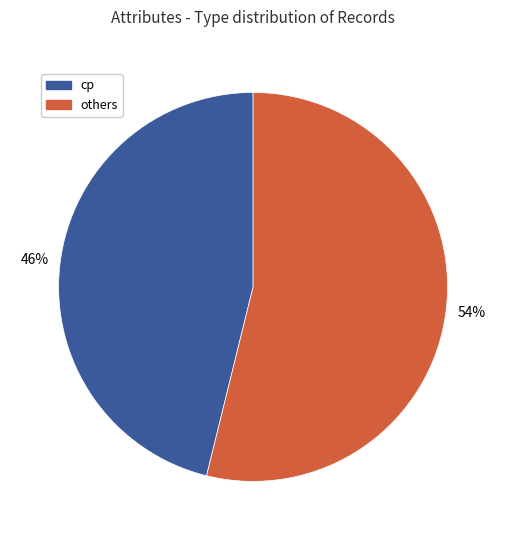

How many slices are in this pie chart?

2